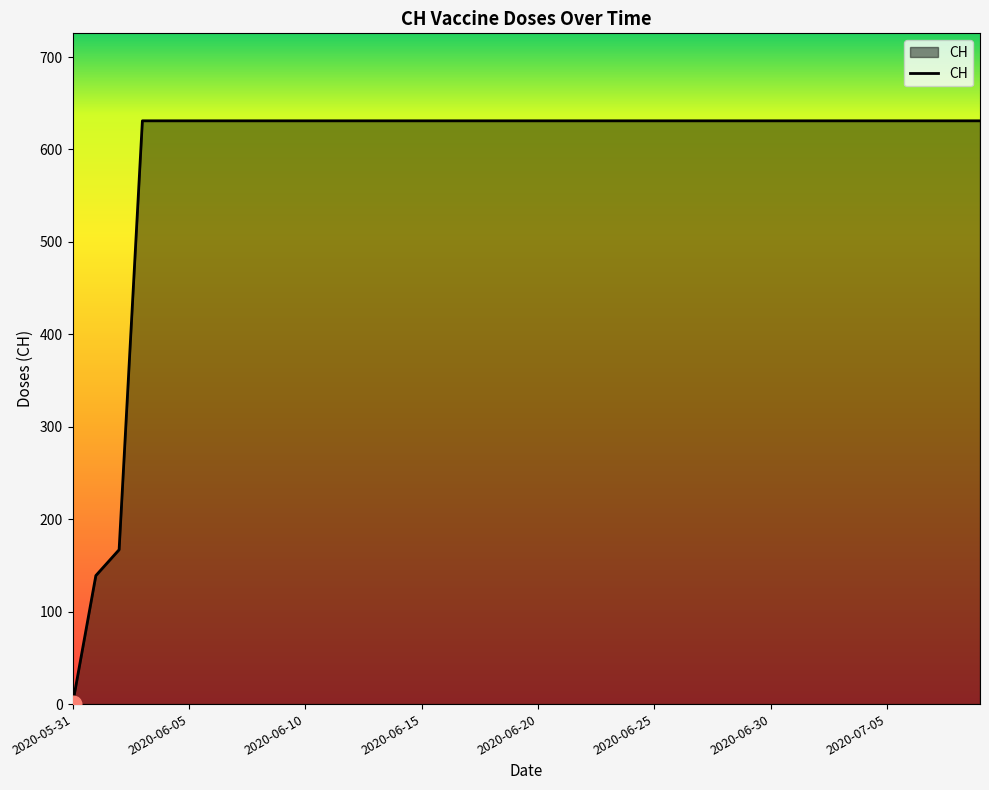

What is the difference between the maximum and minimum values?

631